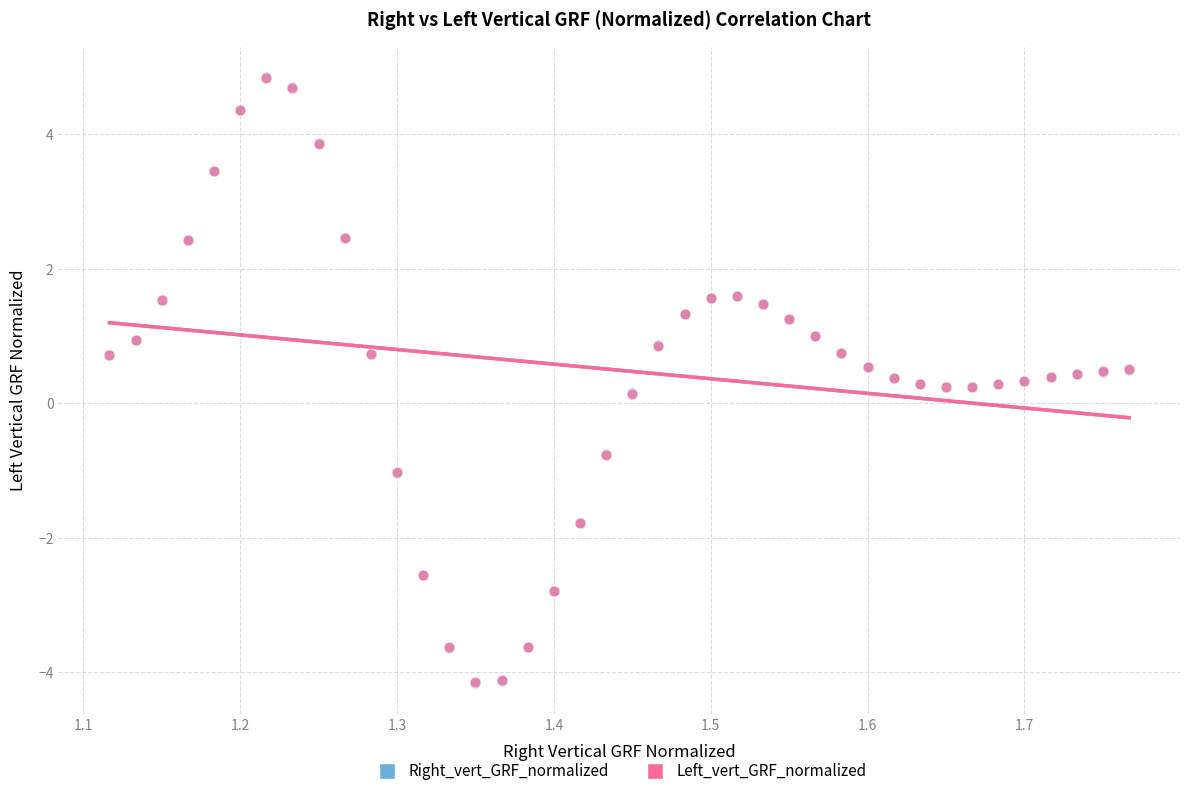

Which series has the widest spread of Y values?

Right_vert_GRF_normalized